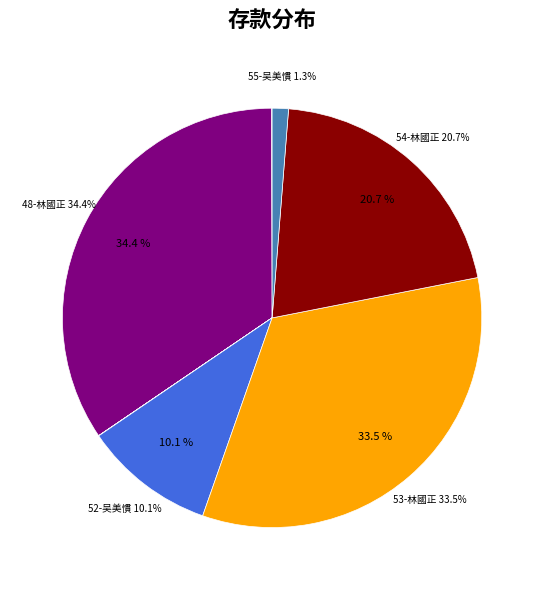

Does any single category account for the majority?

No